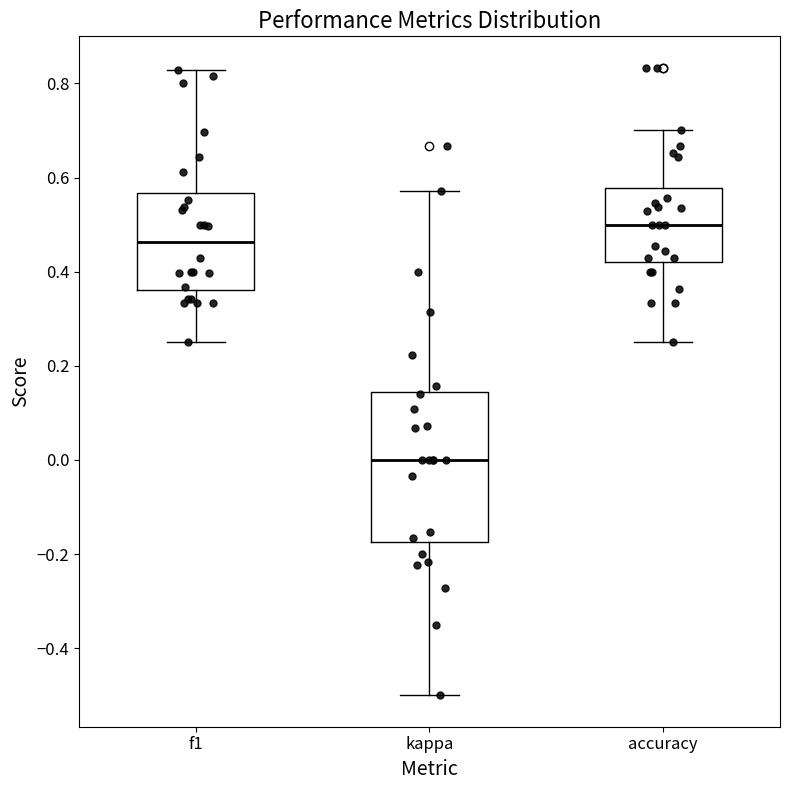

Which box has the highest median line?

accuracy